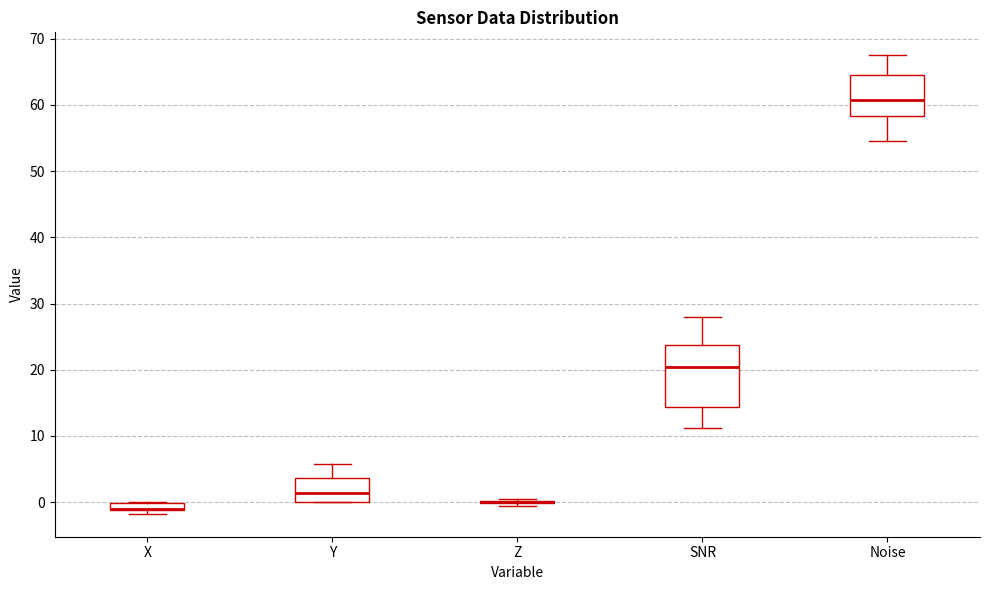

Which box is the tallest, from its lower edge to its upper edge?

SNR